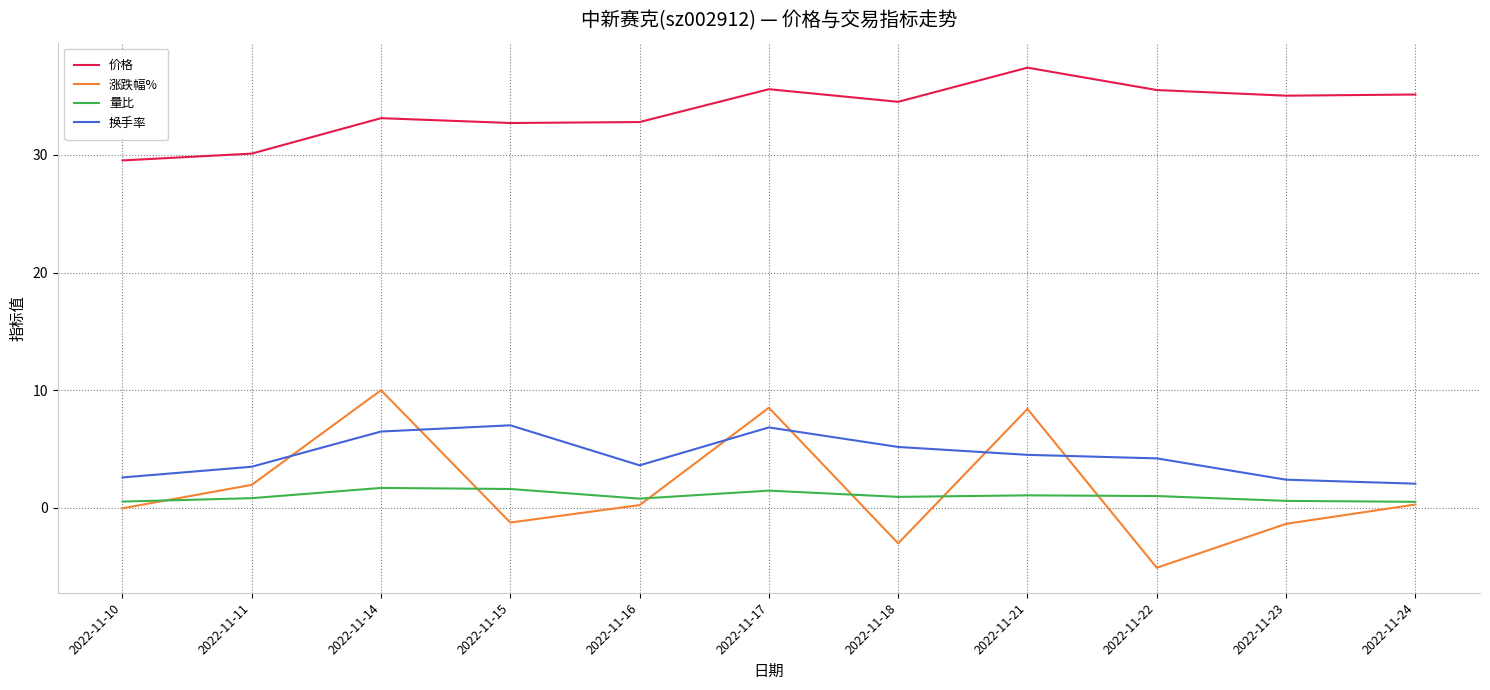

What is the total value across all series at 2022-11-24?

38.0